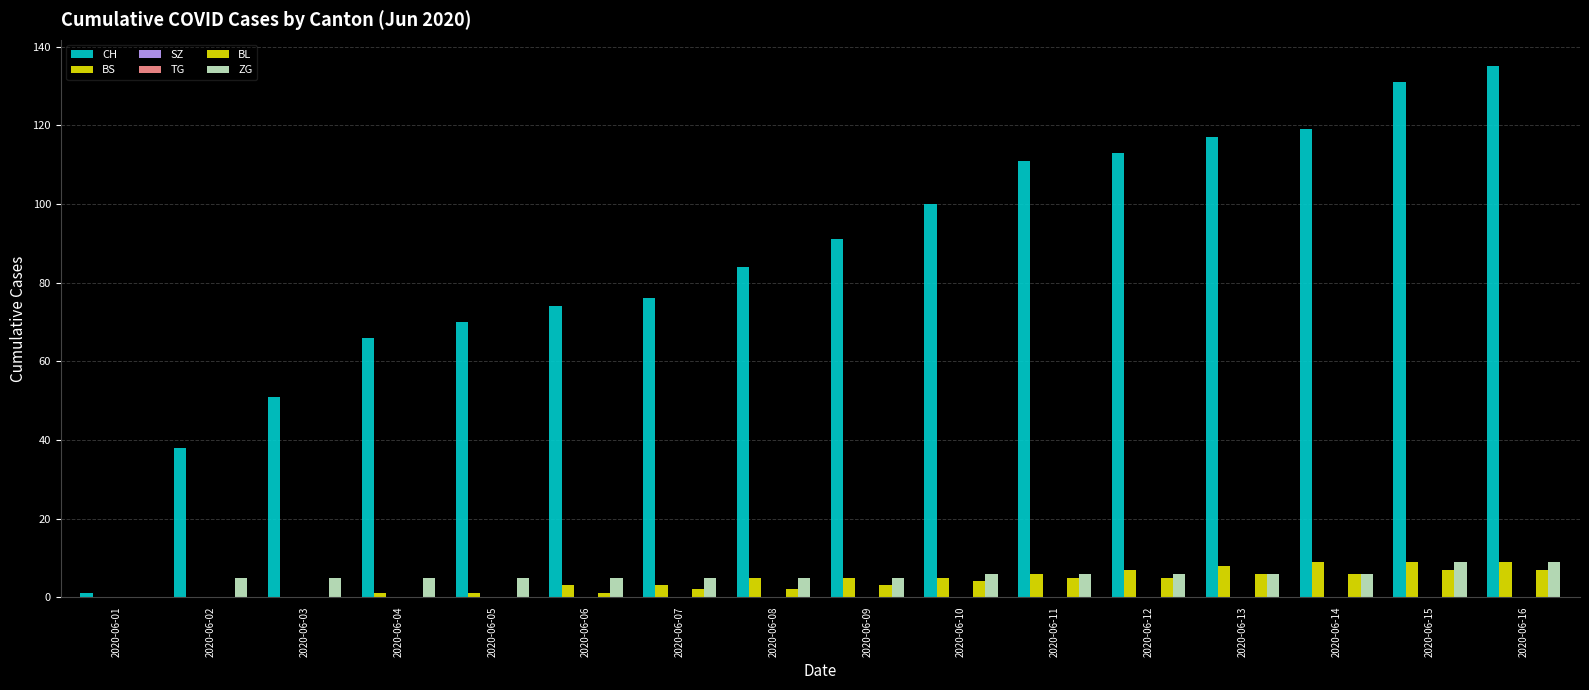

At 2020-06-05, list the series in order from largest to smallest.

CH, ZG, BS, SZ, TG, BL